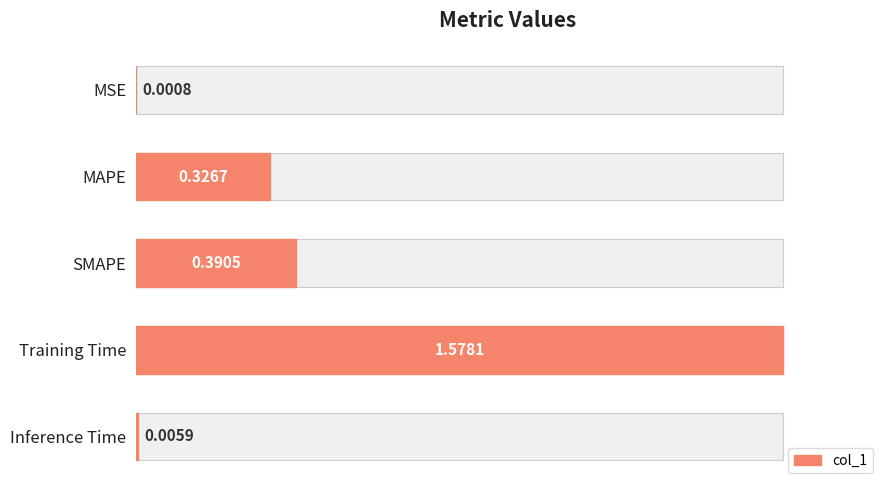

What is the sum of all values?

2.3